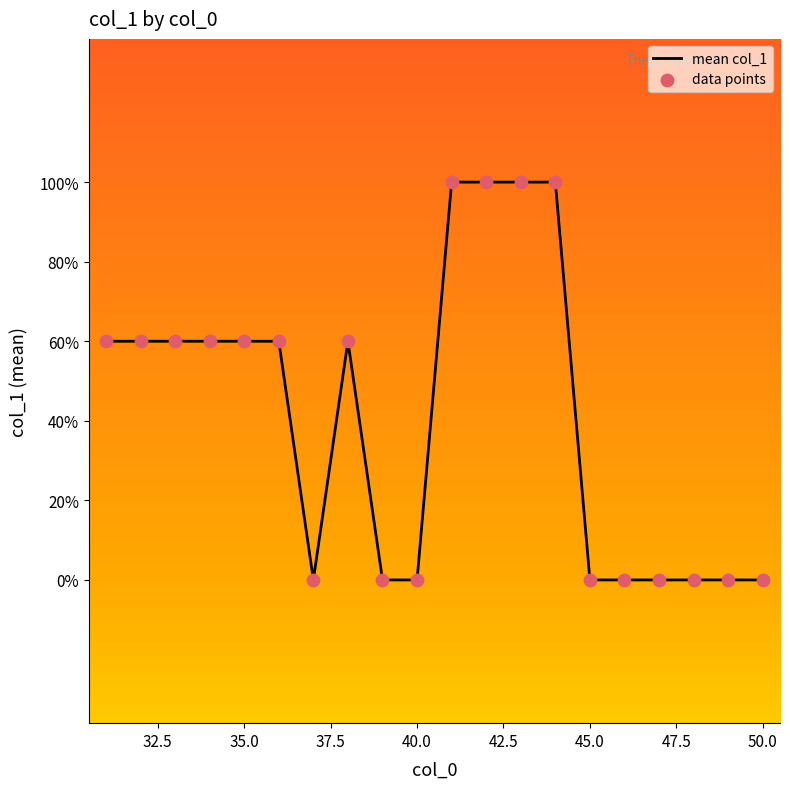

Does the chart have visible grid lines?

No